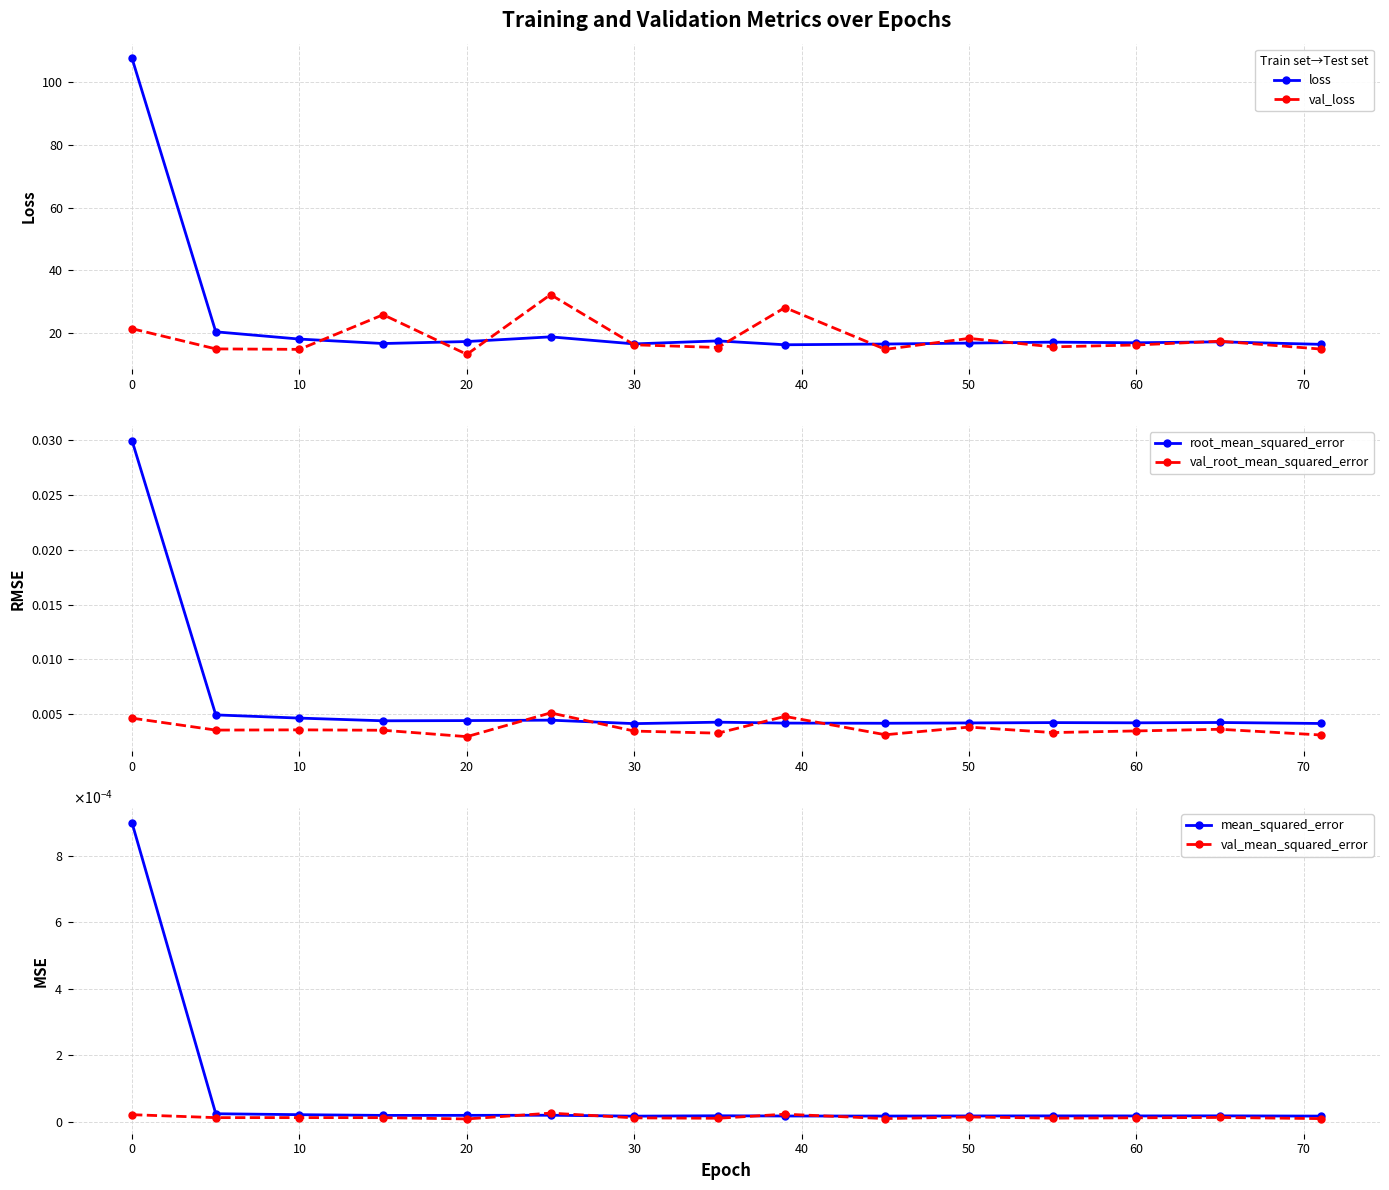

True or false: loss has more than 2 interior local peaks.

True